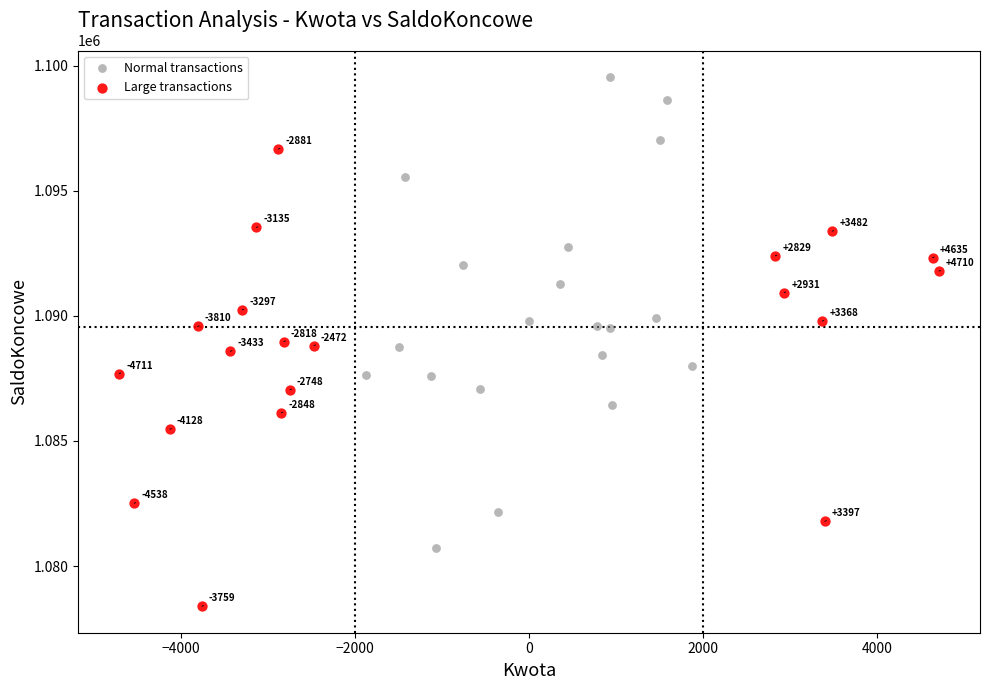

Which series has the largest Y range (max minus min)?

Normal transactions